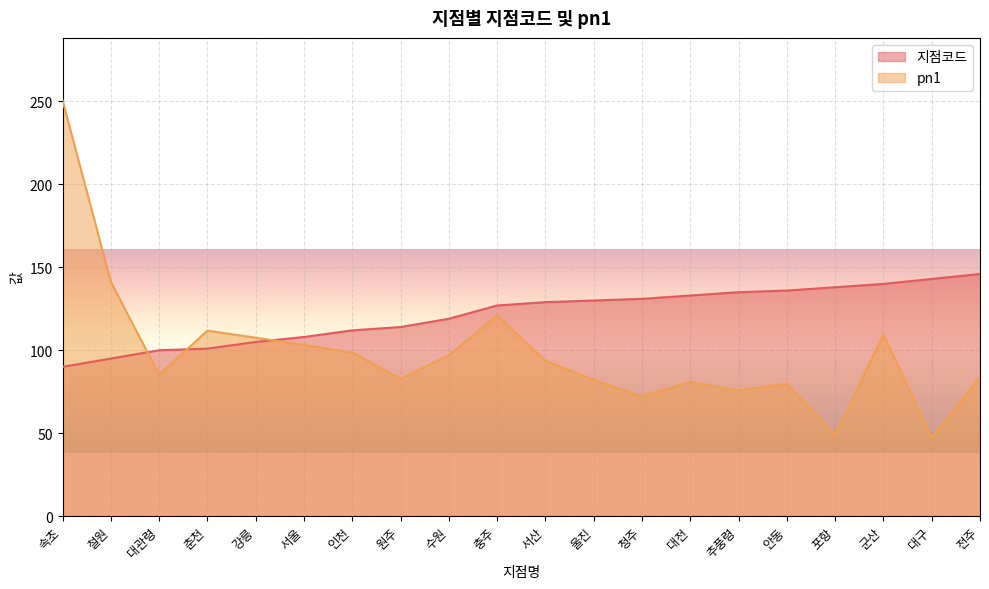

Which has a higher value, 춘천 or 대구?

대구